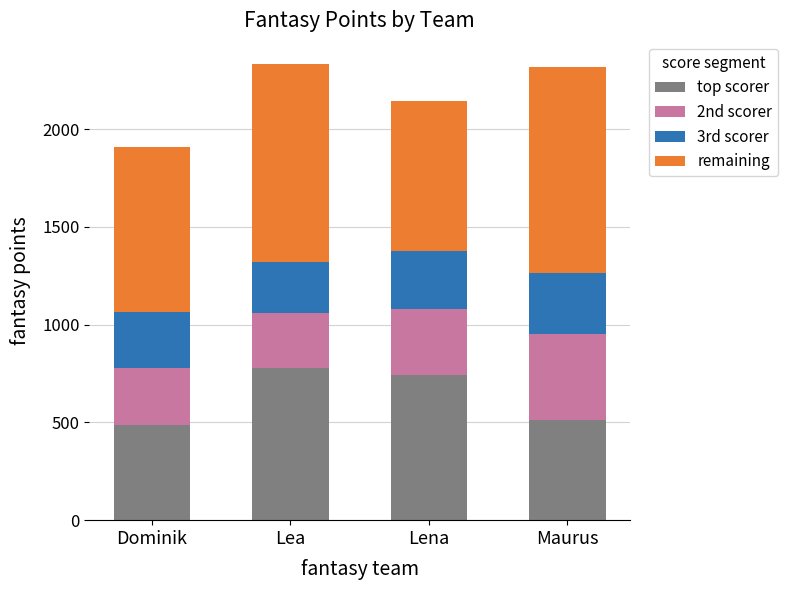

What is the minimum value for top scorer?

486